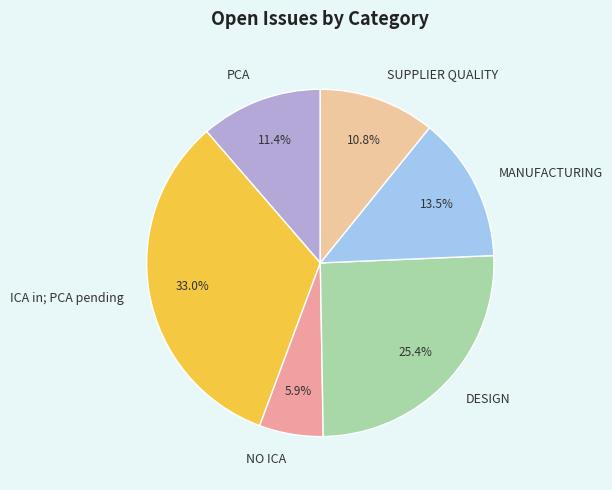

To the nearest percent, what portion does DESIGN represent?

25%